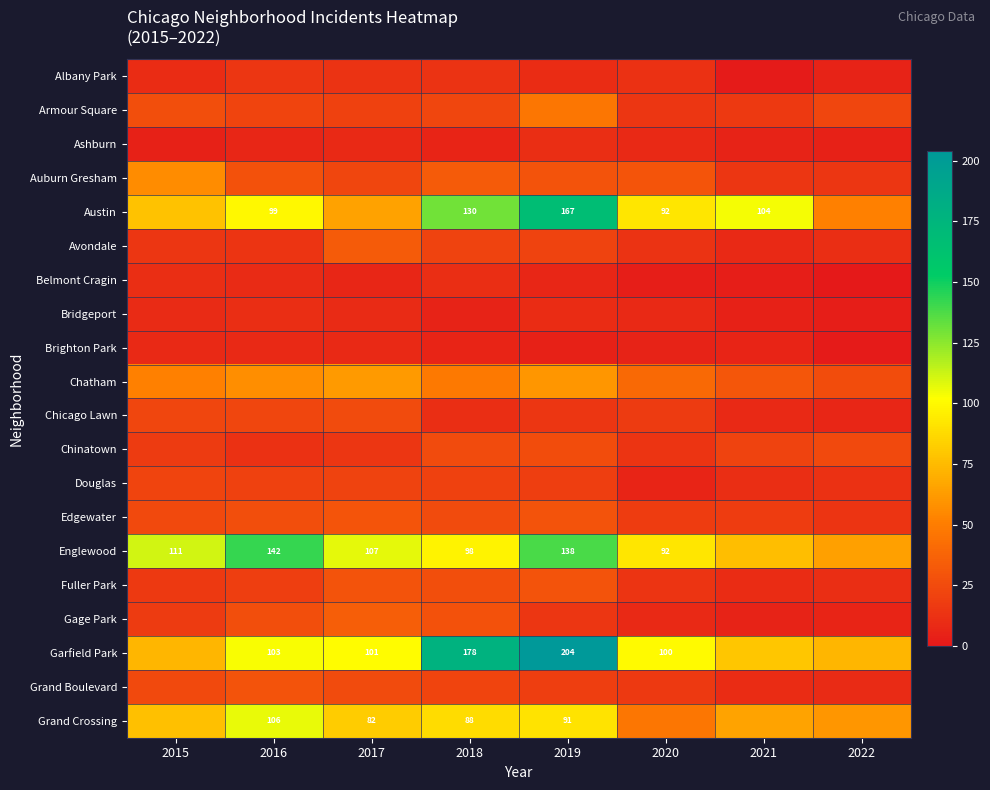

How many data points in Englewood are less than 107?

4